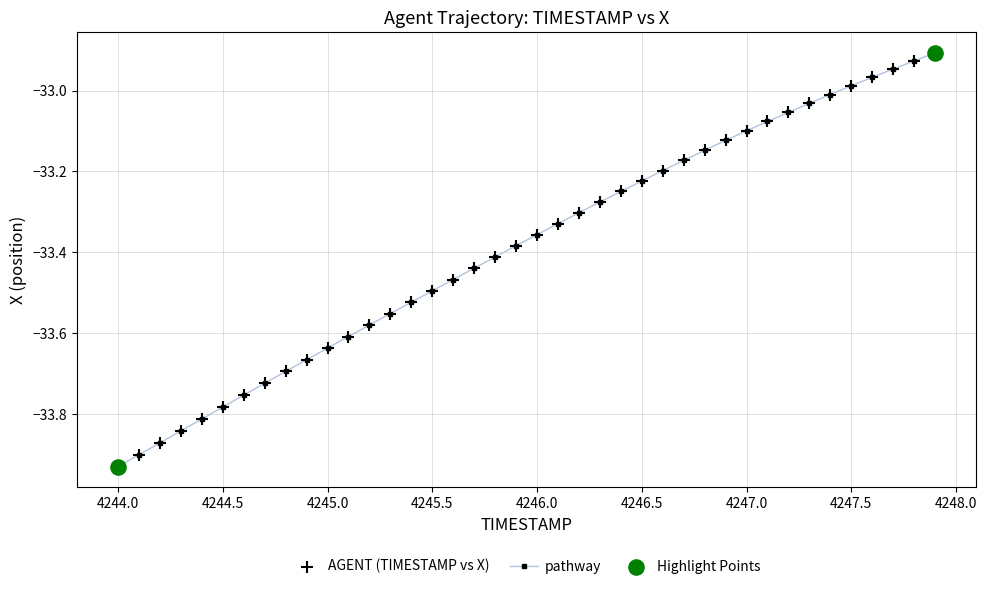

What is the sum of all values?

-1335.5